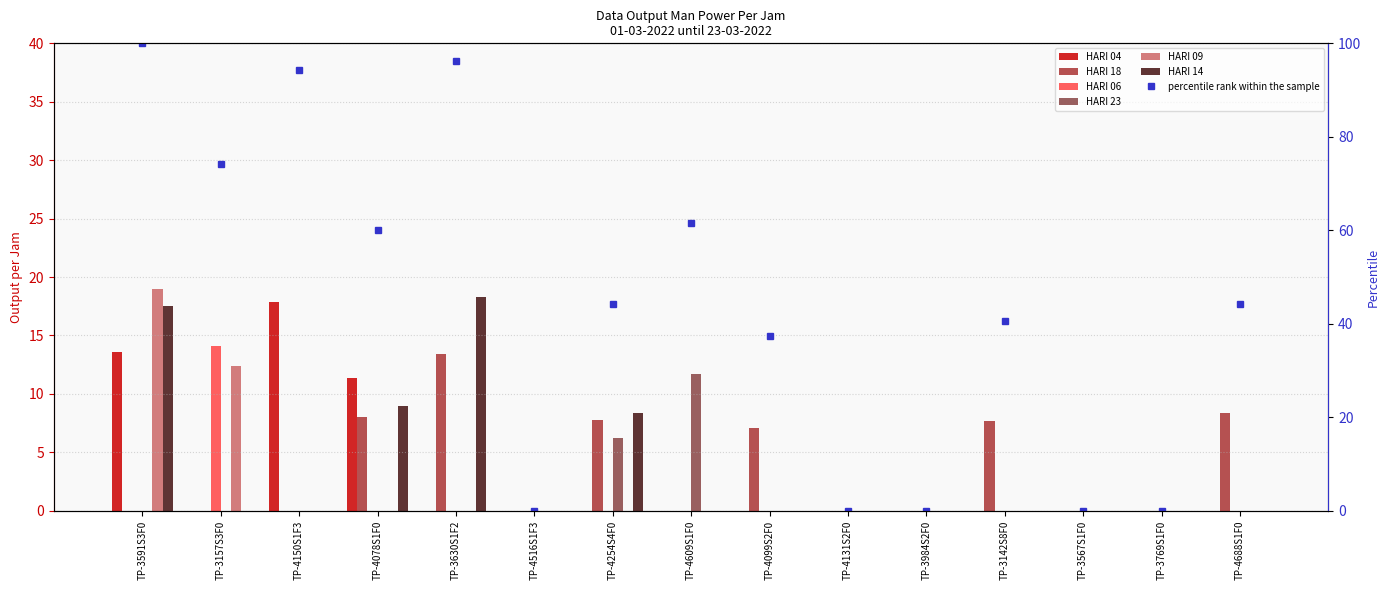

What are all the series names shown in the legend?

HARI 04, HARI 18, HARI 06, HARI 23, HARI 09, HARI 14